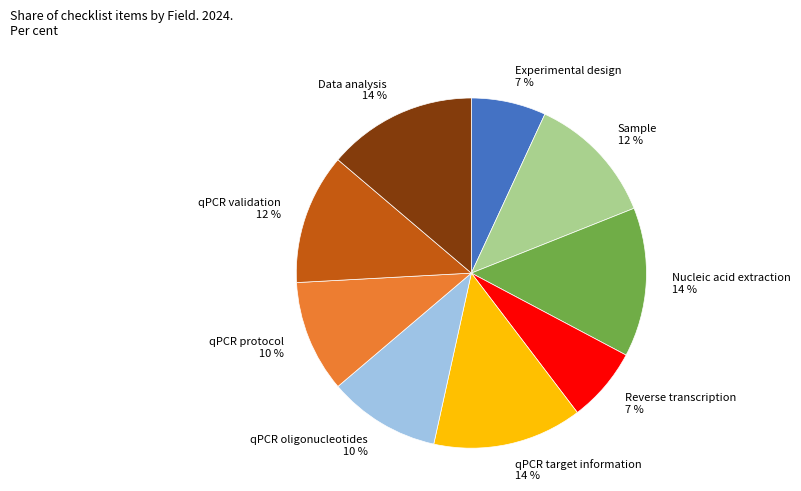

Is it true that Experimental design is 7% of the pie?

True